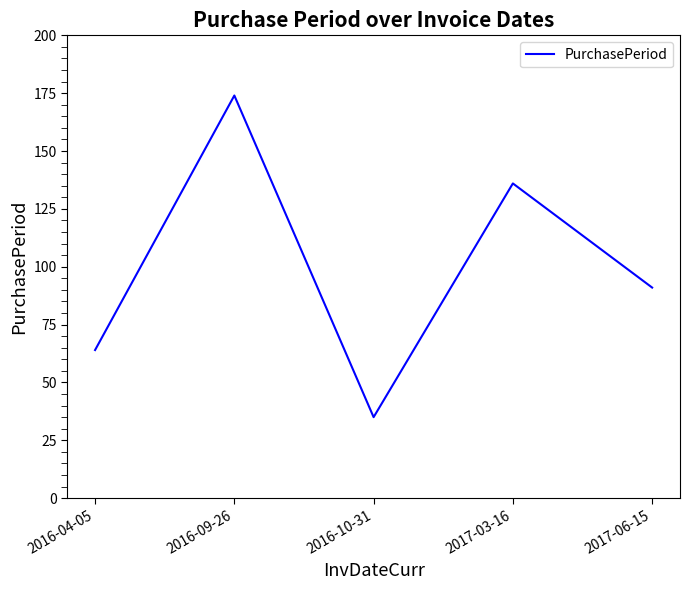

What is the change in value from 2016-04-05 to 2017-06-15?

+27